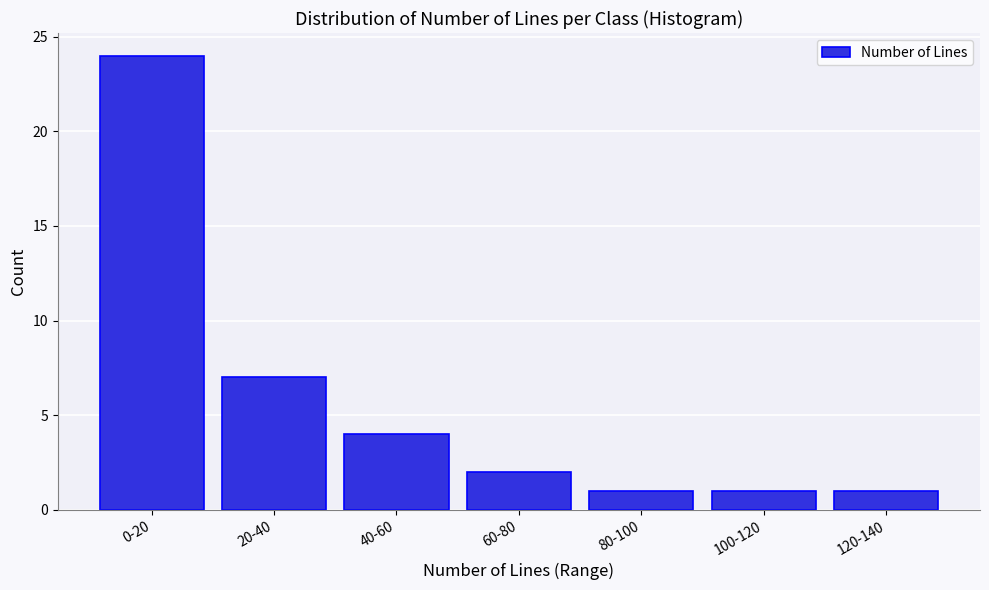

Reading left to right, transcribe all the data shown in this chart.

0-20=24	20-40=7	40-60=4	60-80=2	80-100=1	100-120=1	120-140=1